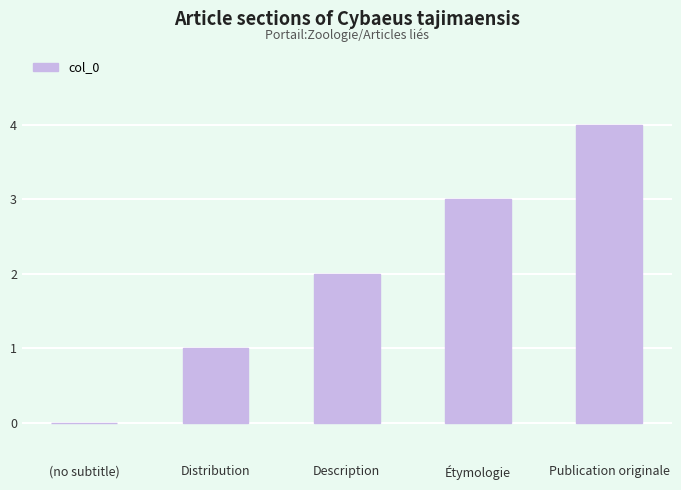

Count the number of data series in this chart.

1